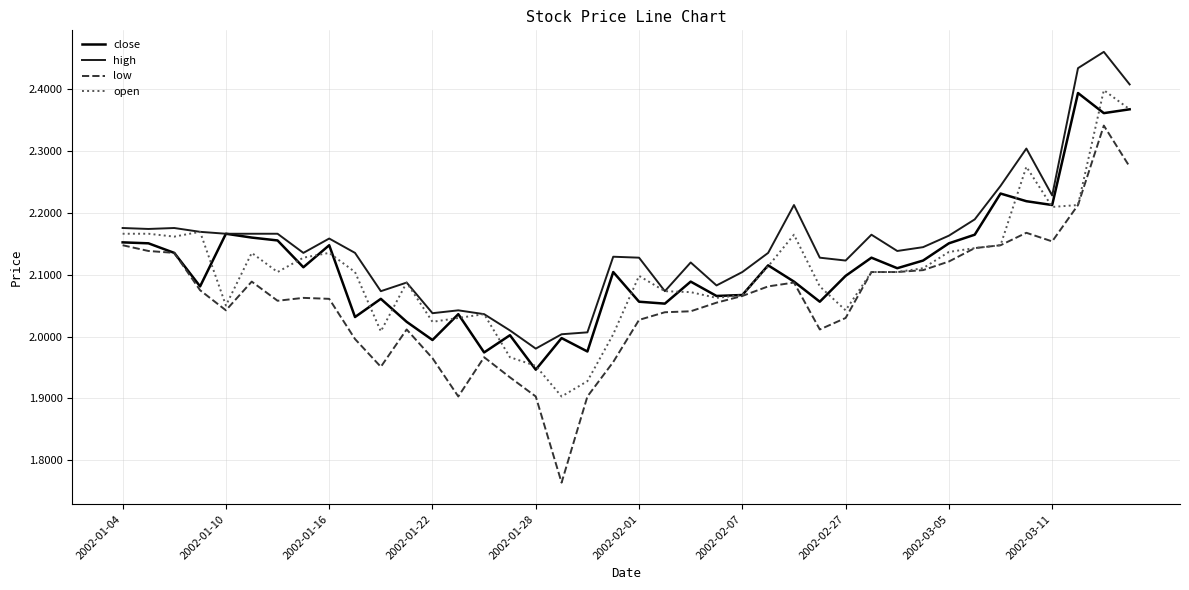

Which series has the widest spread of values?

low